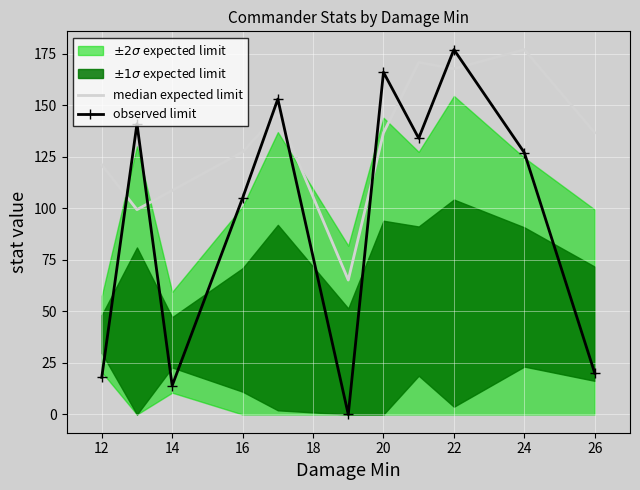

True or false: observed limit has a value of 18.0 at 12.

True